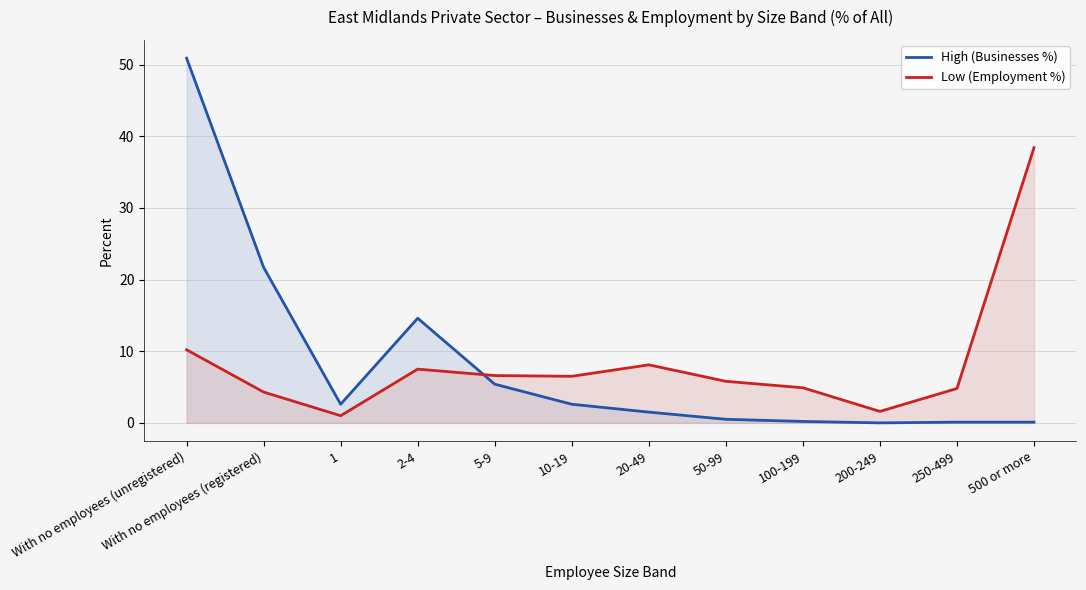

List the series in order of their peak value, highest first.

High (Businesses %), Low (Employment %)